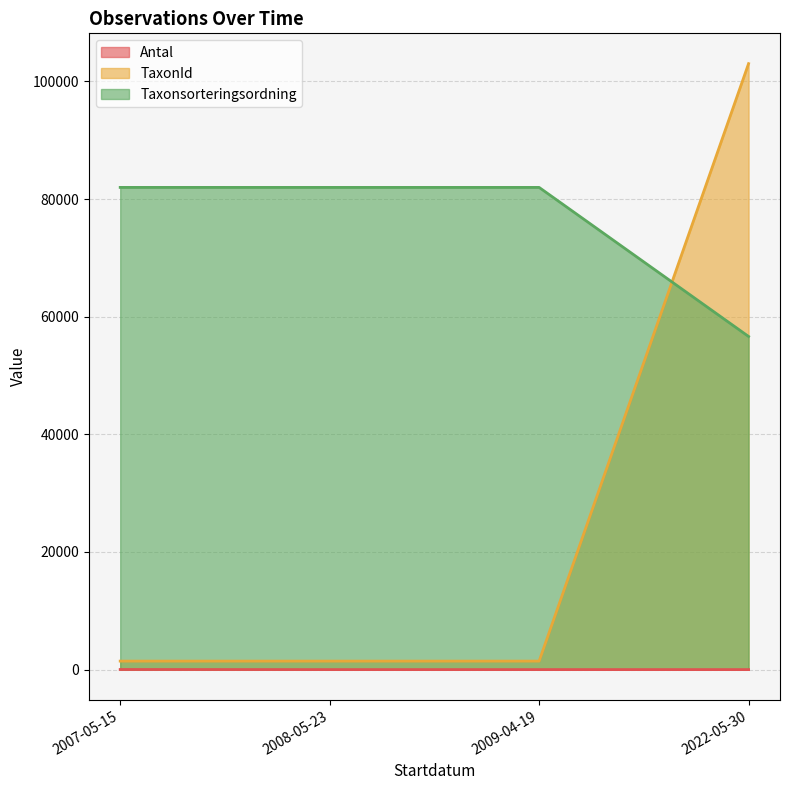

Does the chart display data point markers on the line(s)?

No